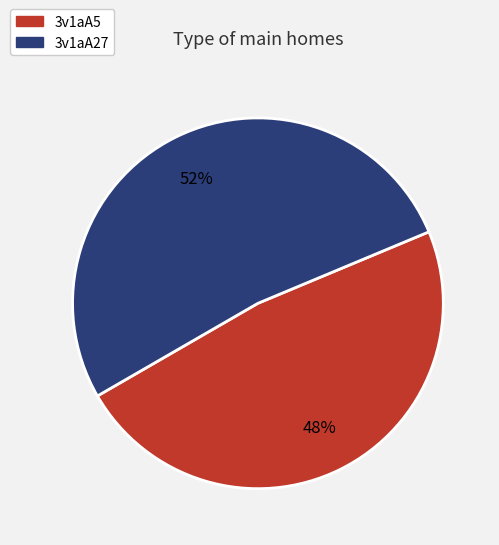

How many slices are in this pie chart?

2